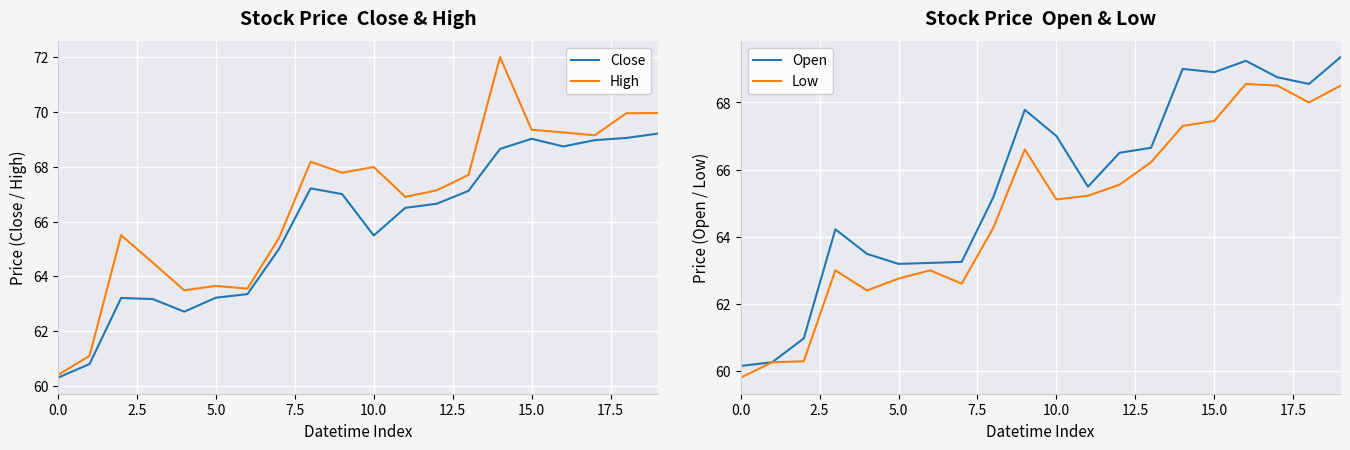

What is the approximate value of Open at 15.0?

68.9